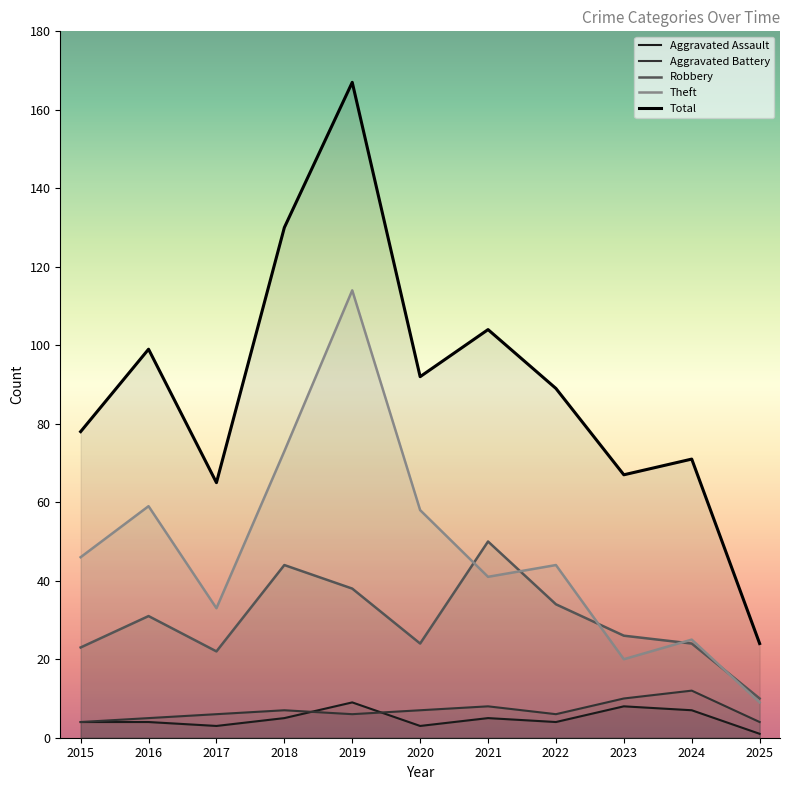

Where is Total nearest to the value 95?

2020